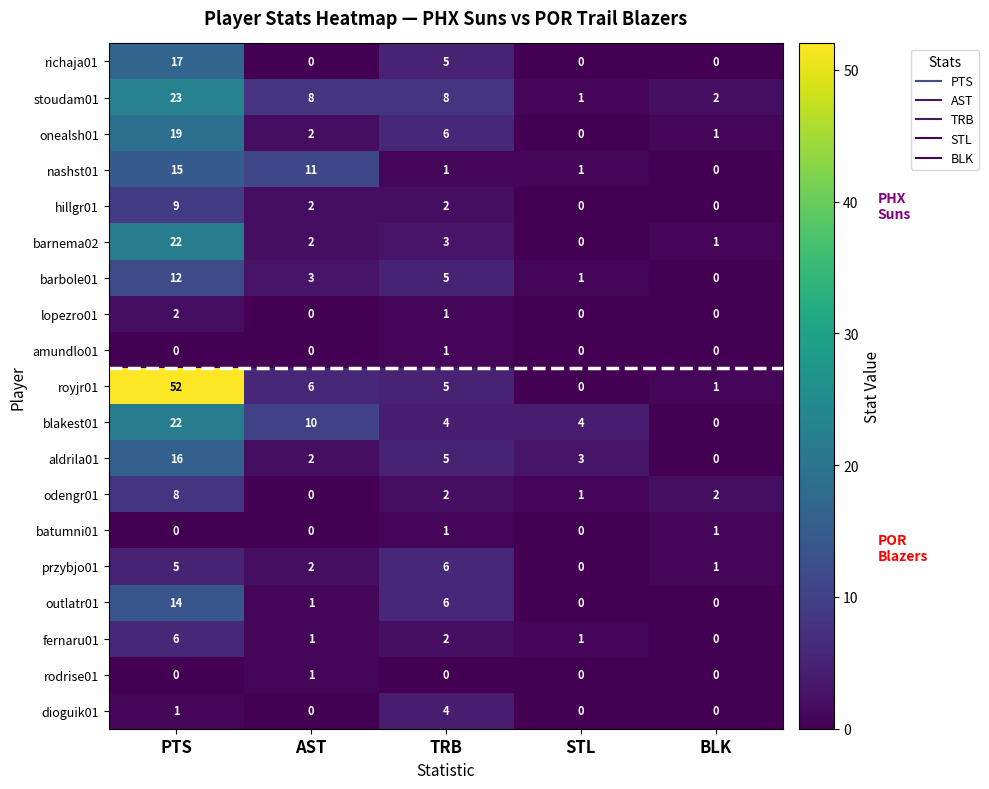

Count the number of categories in the chart.

5